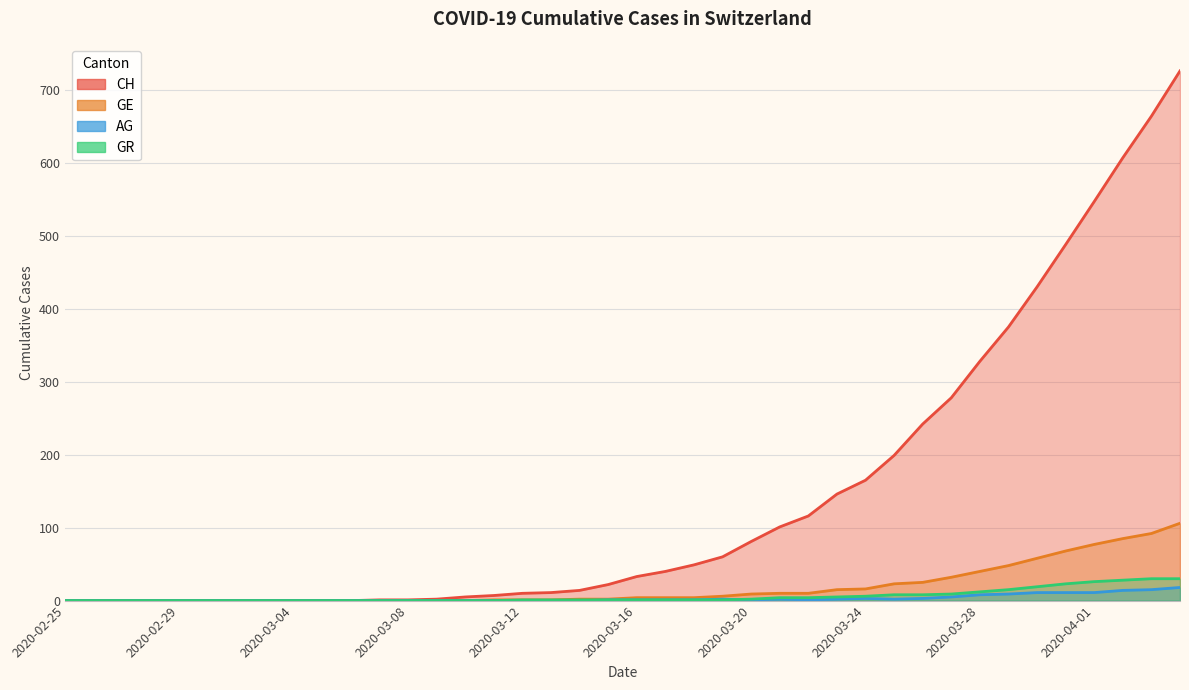

The CH series shows 282 at 2020-03-05. True or false?

False